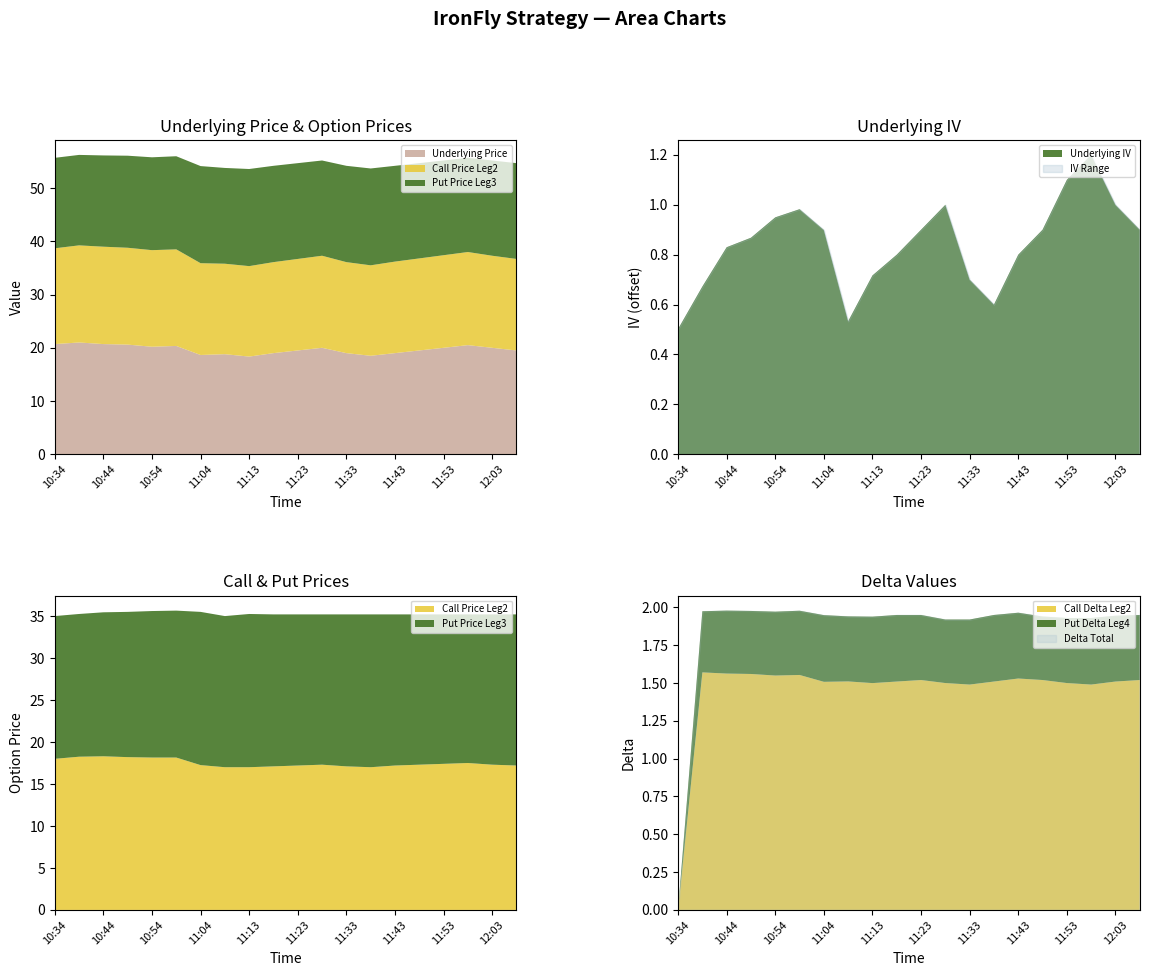

What is the label of the 2nd point from the right?

12:03